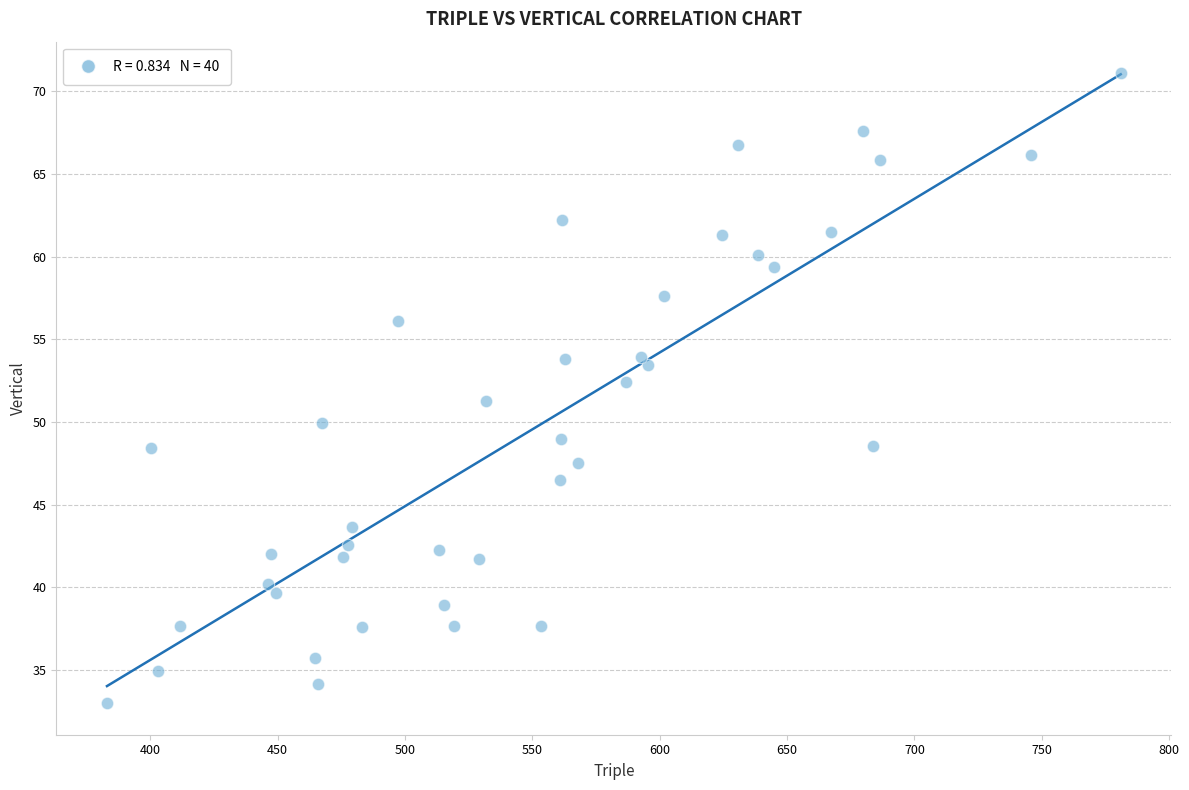

What is the range of X values (max minus min)?

398.0